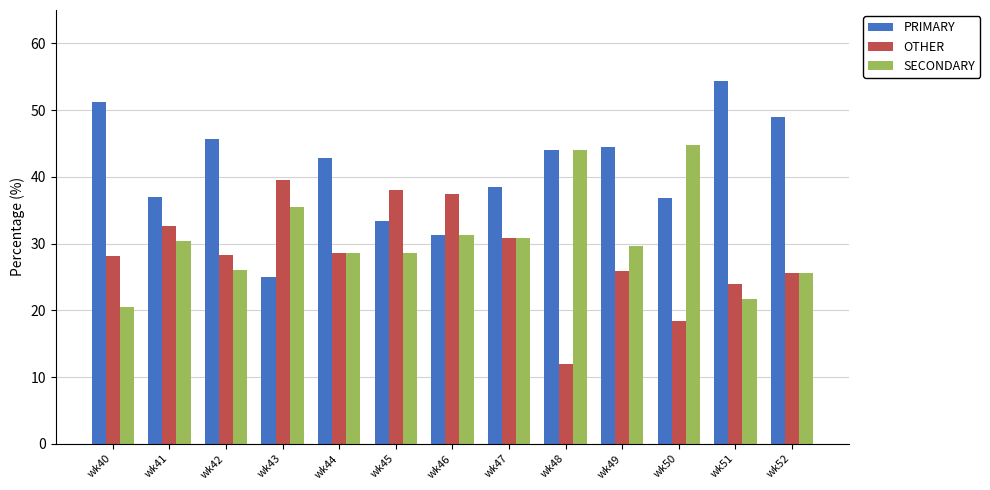

Which series changed the most between wk42 and wk50?

SECONDARY